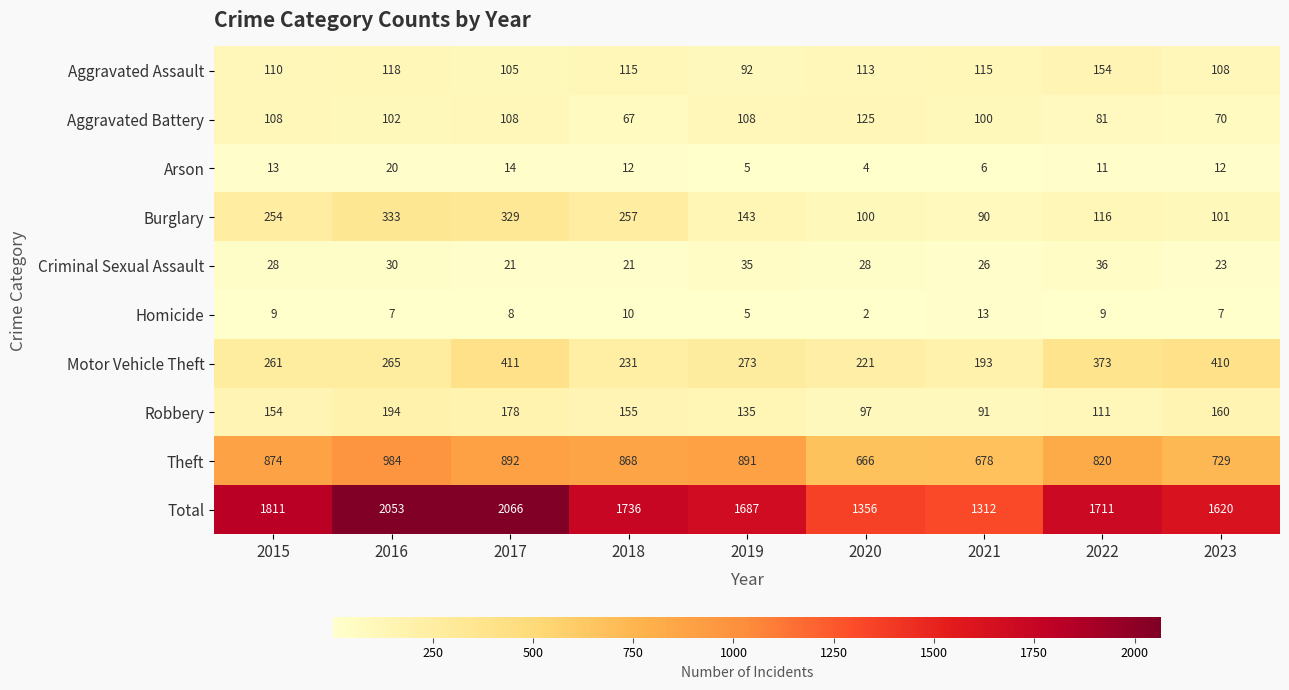

What is the approximate value of Motor Vehicle Theft at 2021?

193